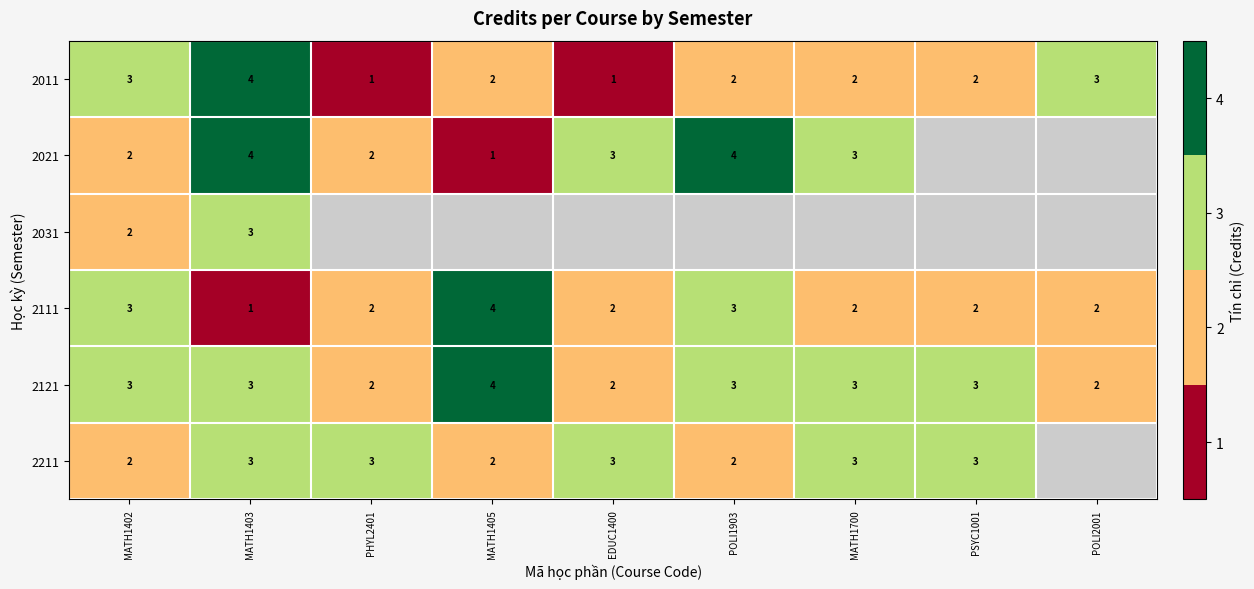

Is the value of 2021 at MATH1402 greater than the value of 2121 at MATH1403?

No